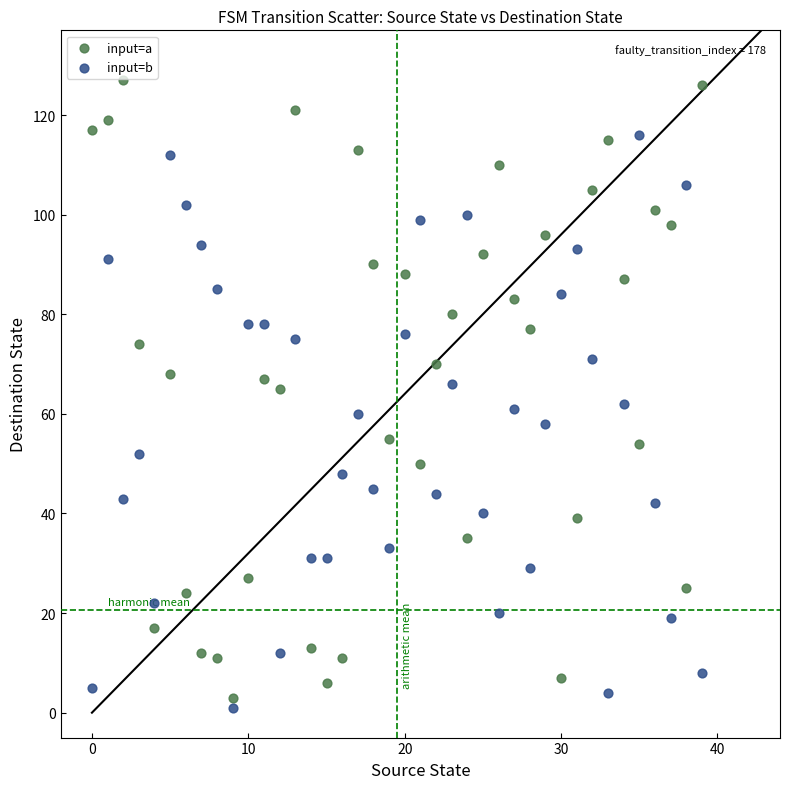

Which series has the largest Y range (max minus min)?

input=a